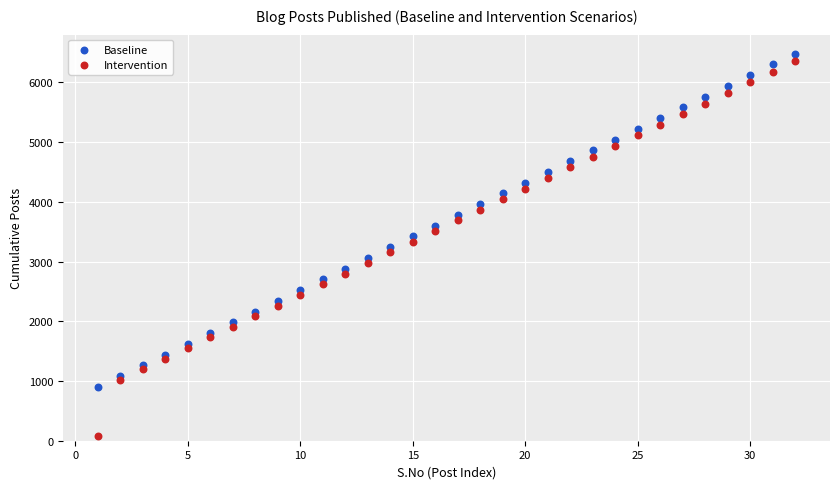

What is the X range (max minus min) for the scatter plot?

31